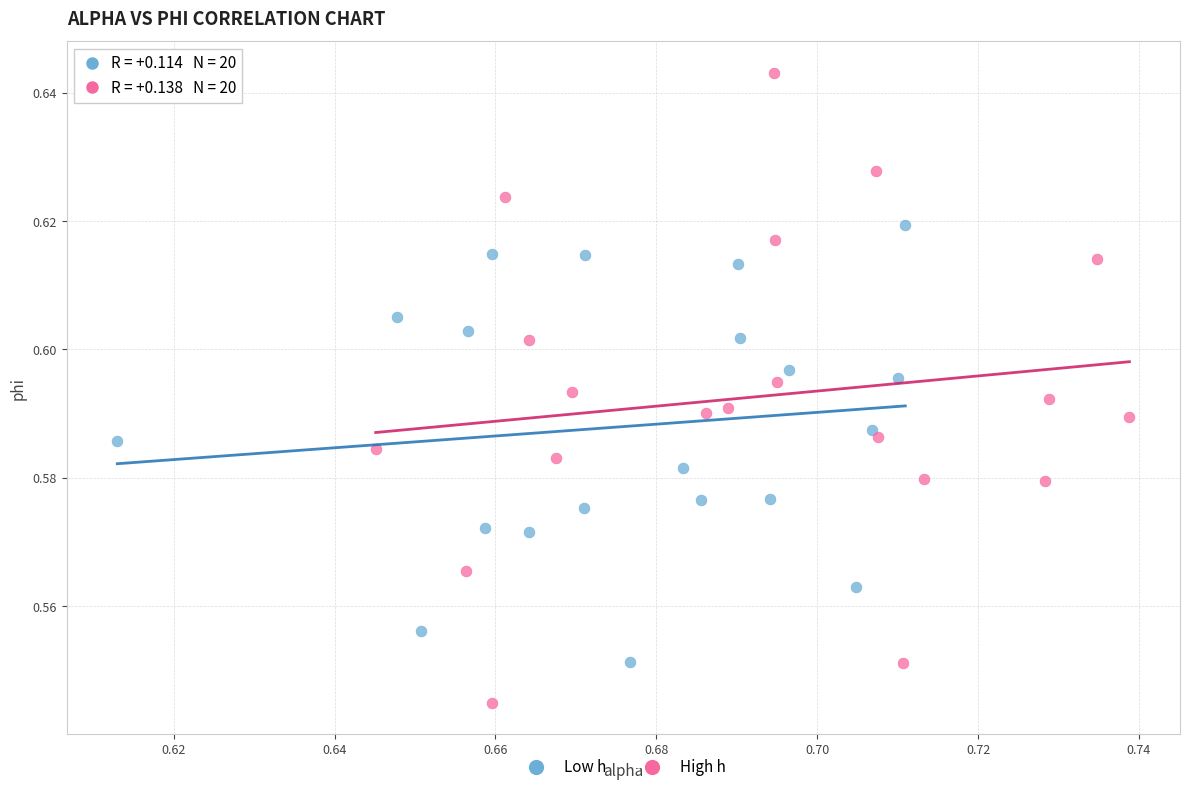

Which series contains the highest Y value?

High h